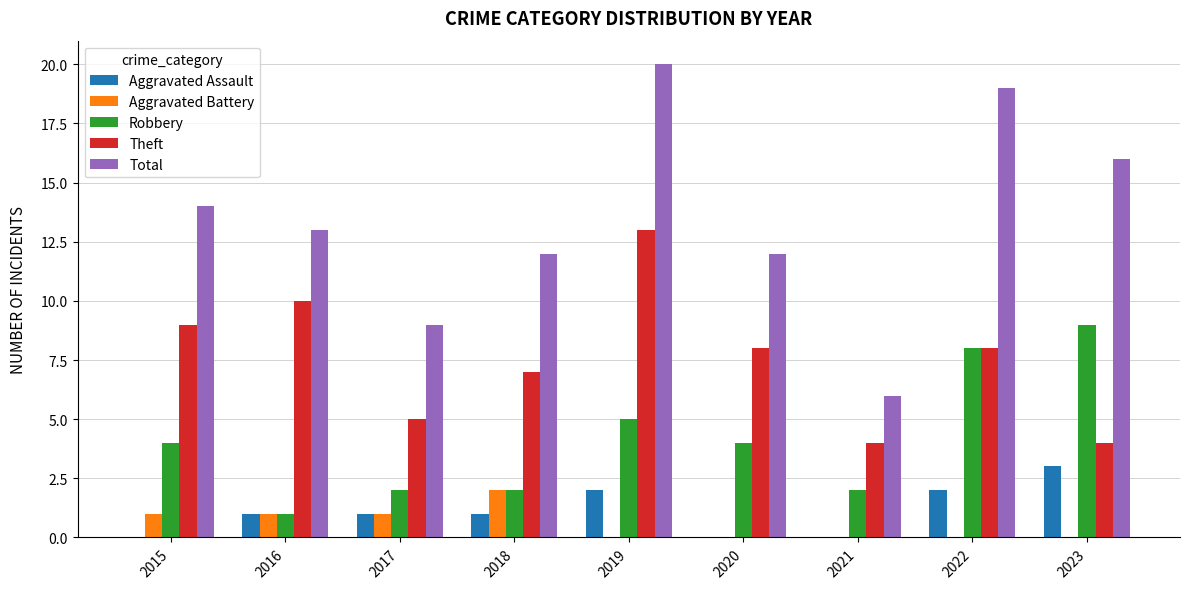

At which category does the chart reach its peak across all series?

2019